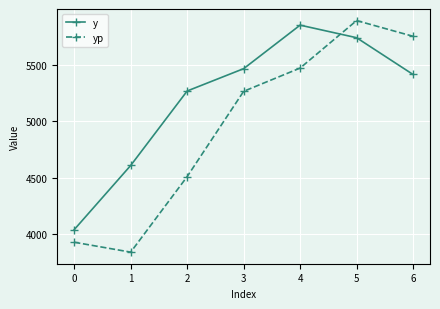

True or false: yp and y cross at least once.

True